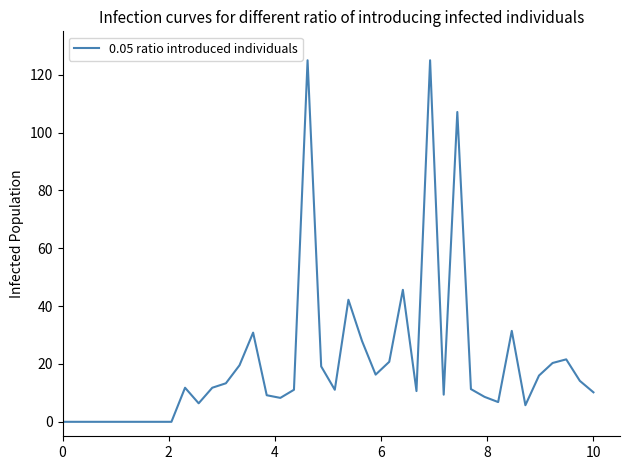

What is the difference between the maximum and minimum values?

125.0